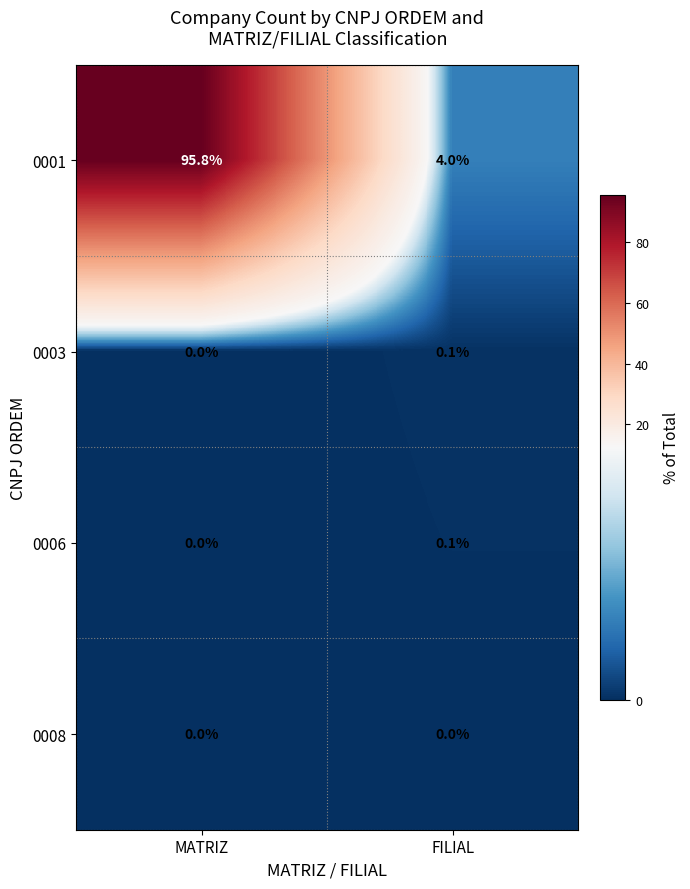

What is the average value of the 0001 series?

49.9